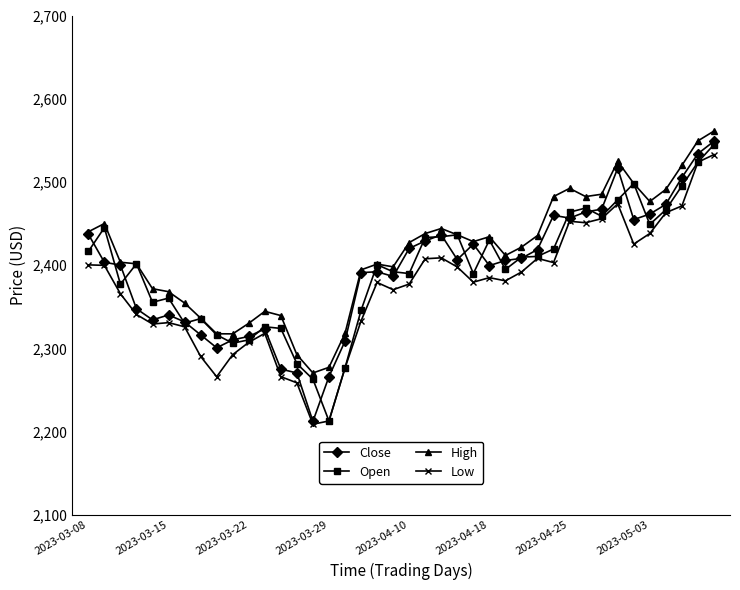

What is the highest value of the Close series?

2549.0